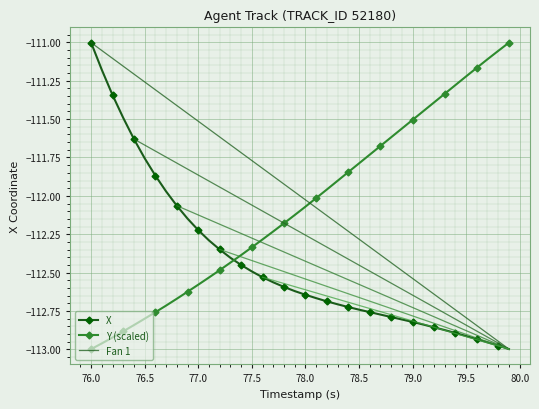

Which series ends up on top after the final intersection of Y (scaled) and X?

Y (scaled)